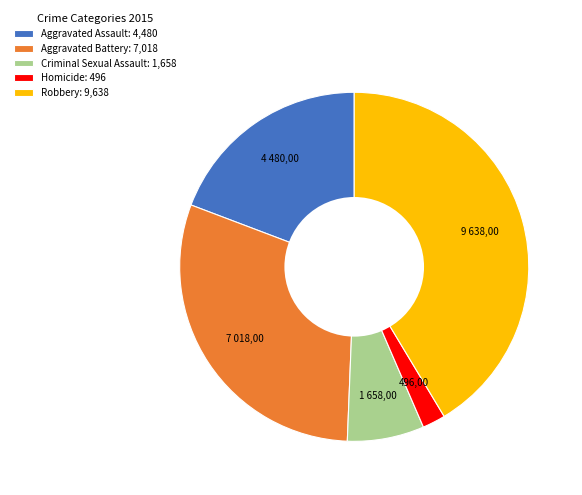

Does any single category account for the majority?

No